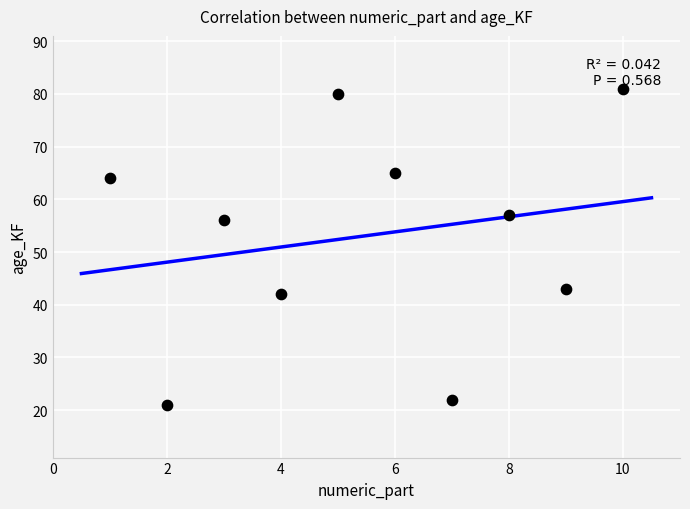

What Y value in the scatter plot is closest to 51?

56